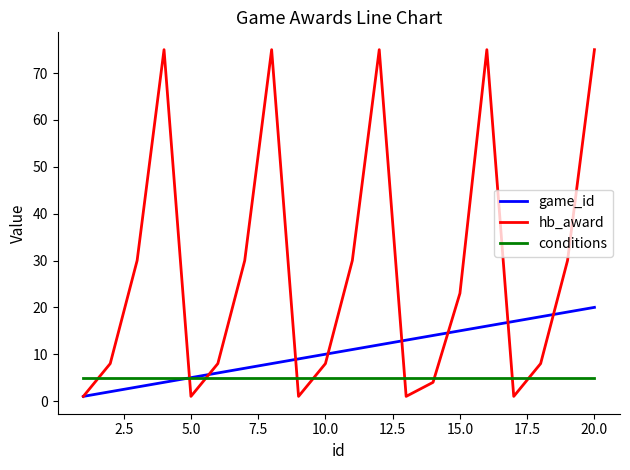

How many categories are shown in the chart?

20